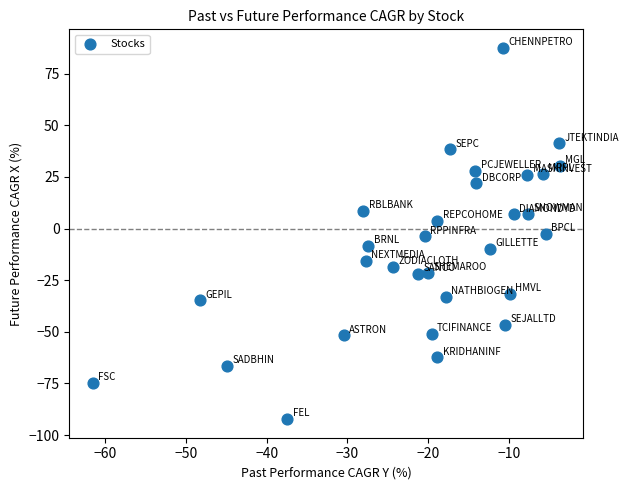

What is the range of Y values (max minus min)?

179.8